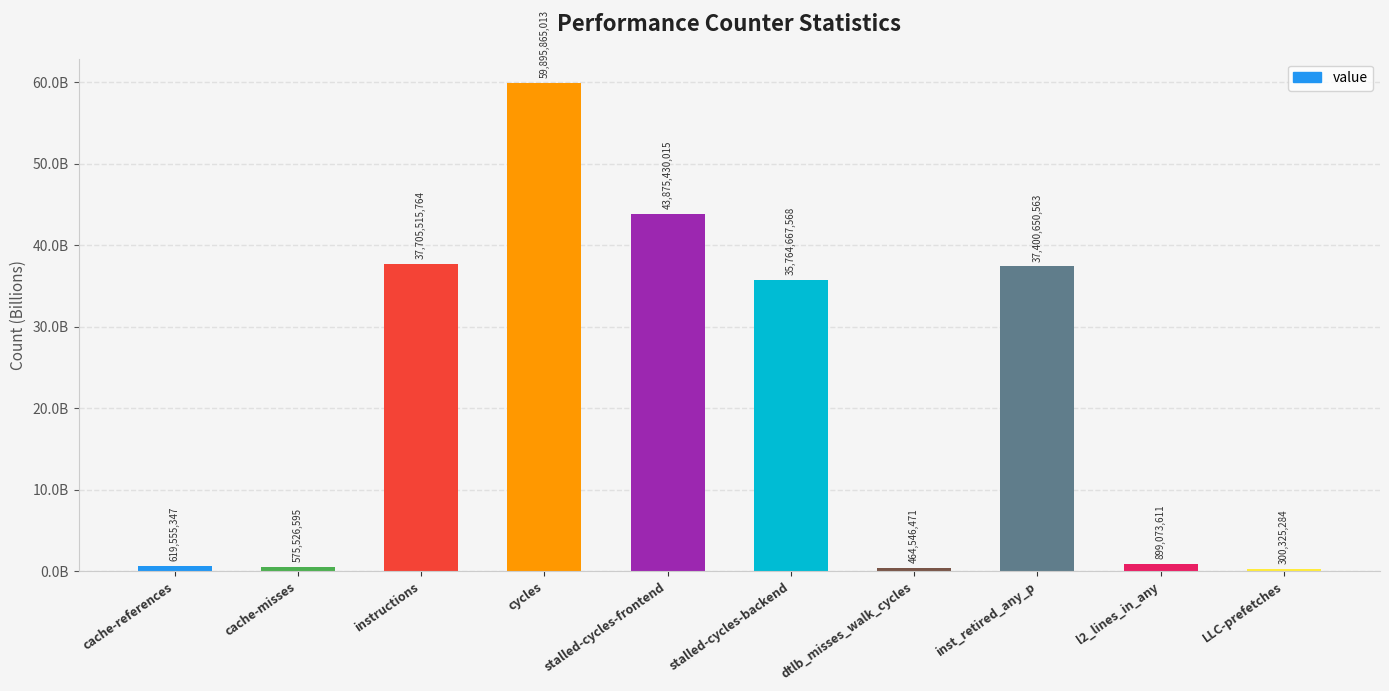

What is the sum of all values?

217501156231